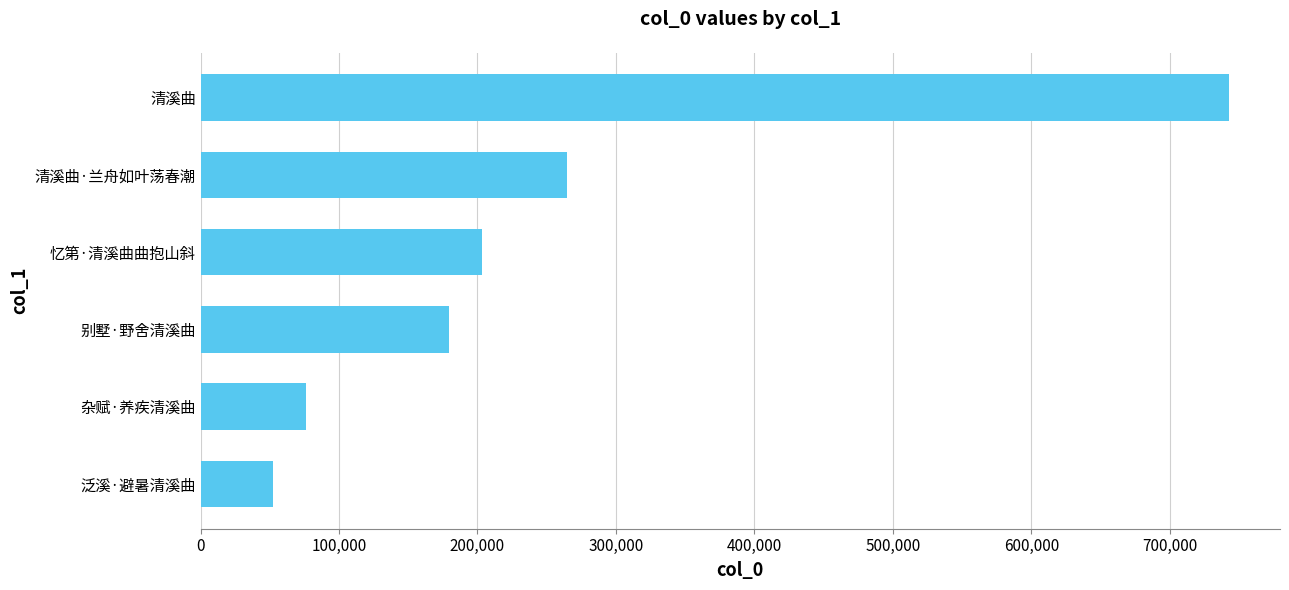

What is the sum of the values at 忆第·清溪曲曲抱山斜 and 清溪曲·兰舟如叶荡春潮?

467343